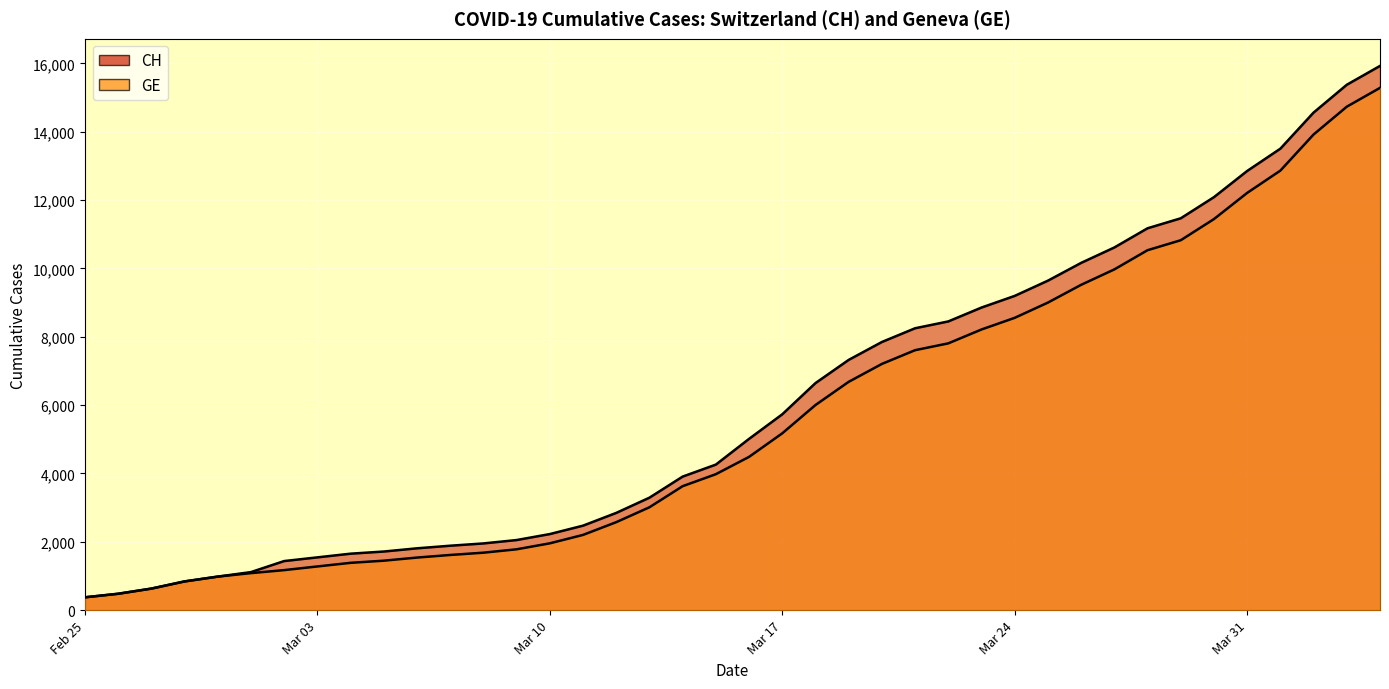

What is the difference between the highest and lowest values at 2020-03-28?

642